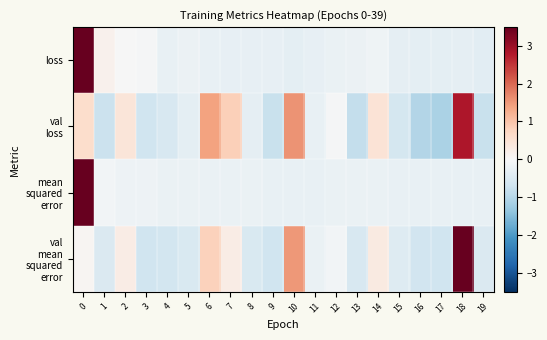

Which series changed the most between 0 and 8?

loss